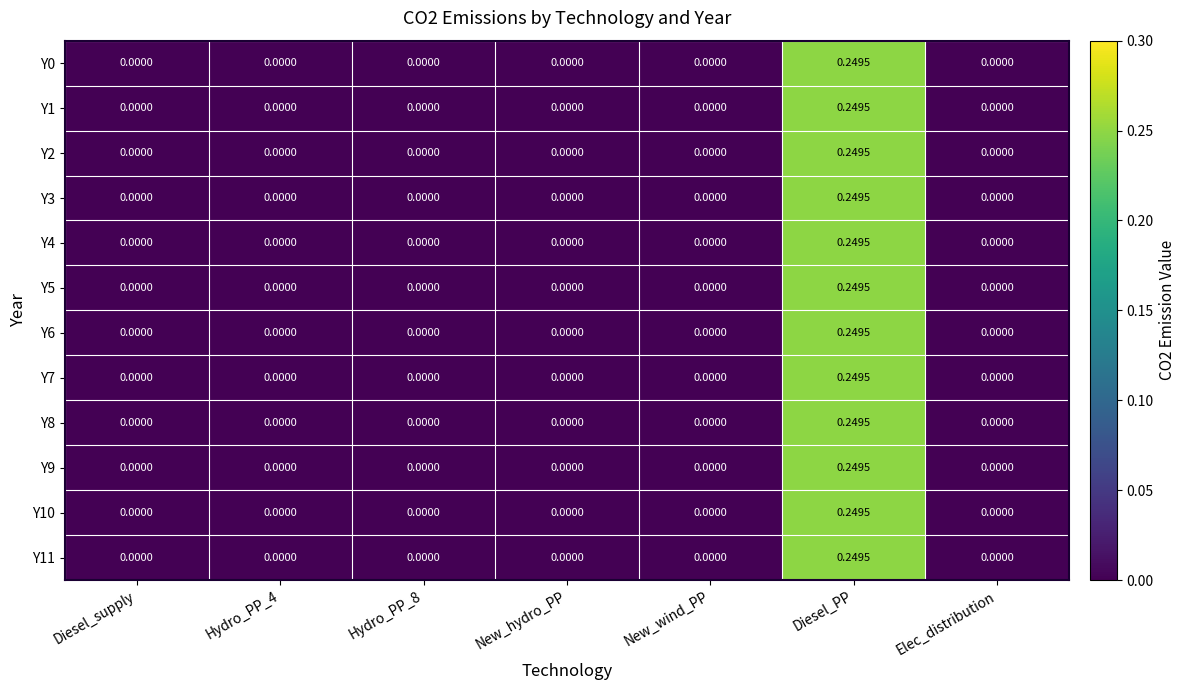

At which category is the sum across all series the highest?

Diesel_PP